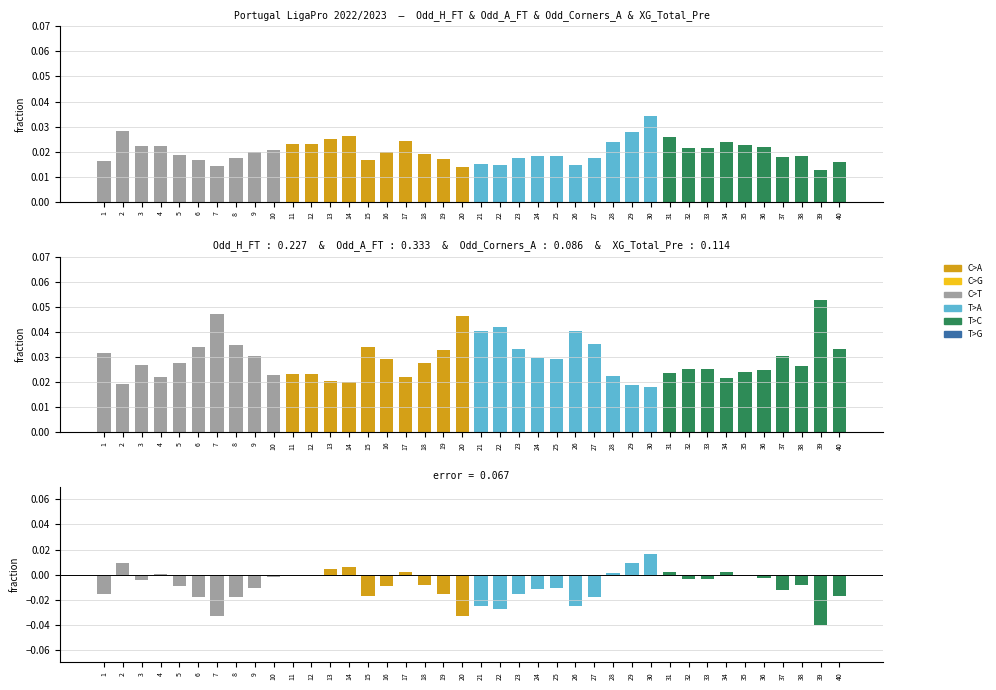

Does the chart contain stacked bars?

No